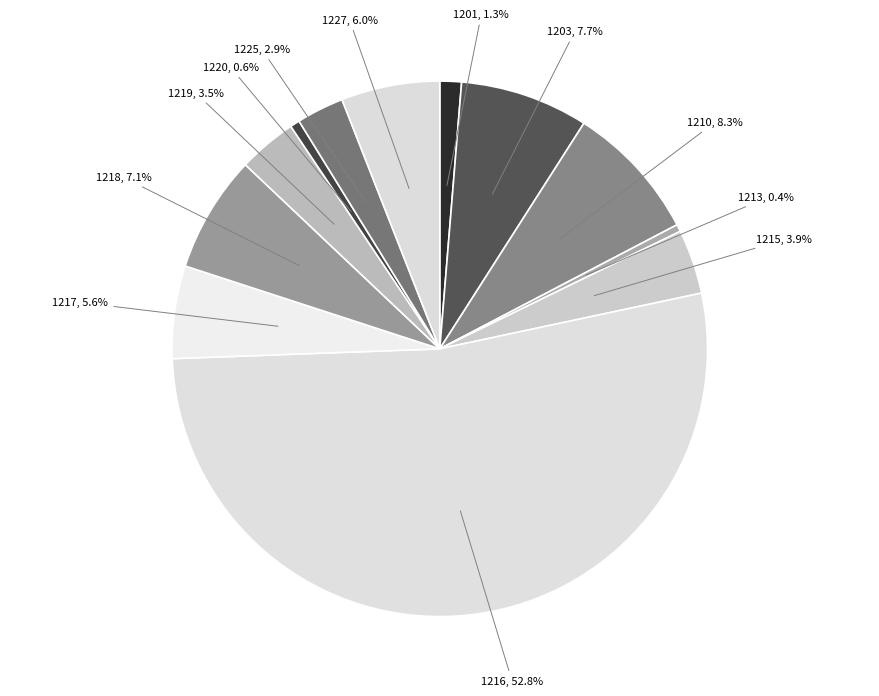

Is it true that 1225 is 3% of the pie?

True